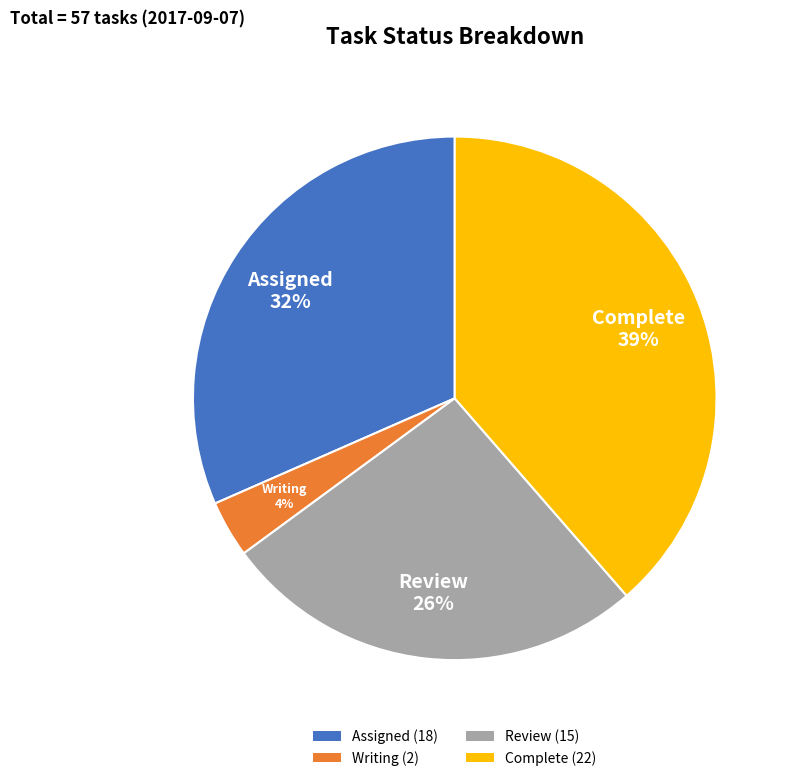

Do Writing and Review together represent more than half of the pie?

No